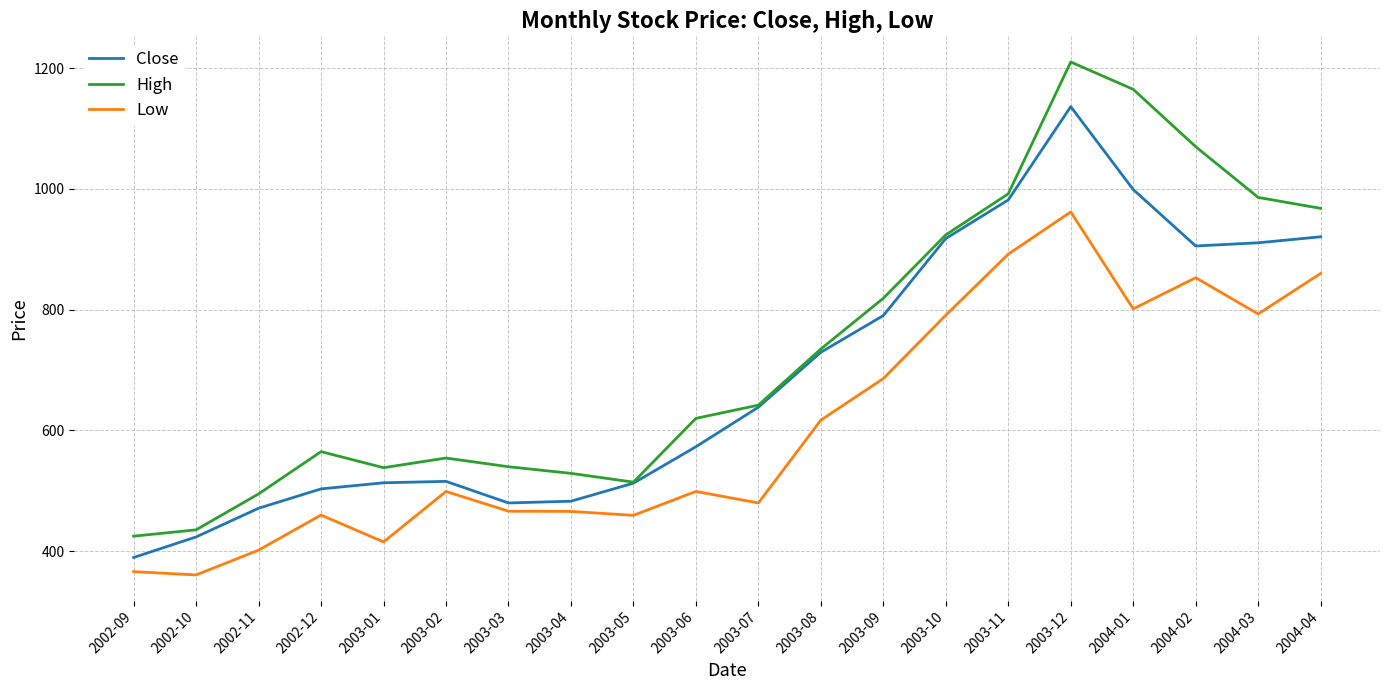

Does the chart display data point markers on the line(s)?

No